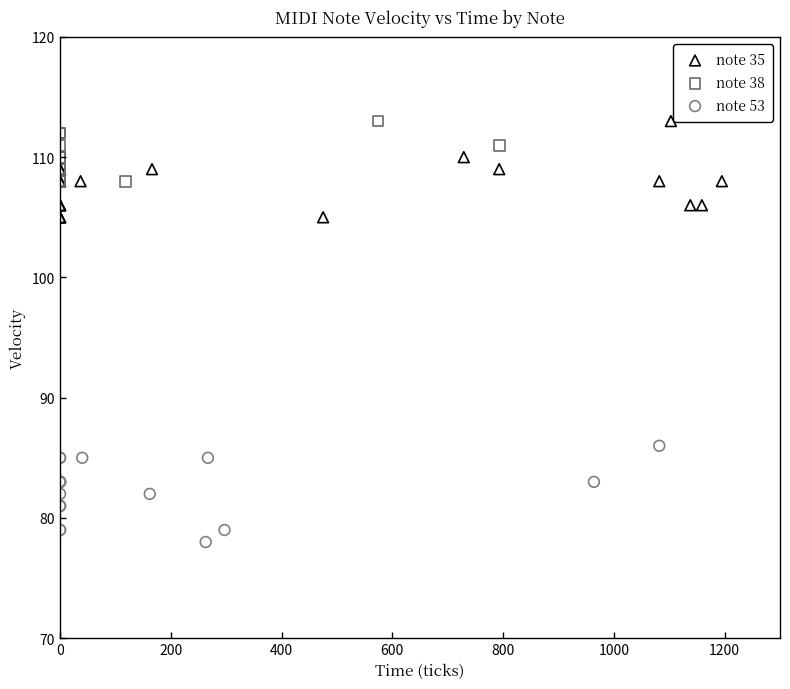

What are all the series names shown in the legend?

note 35, note 38, note 53